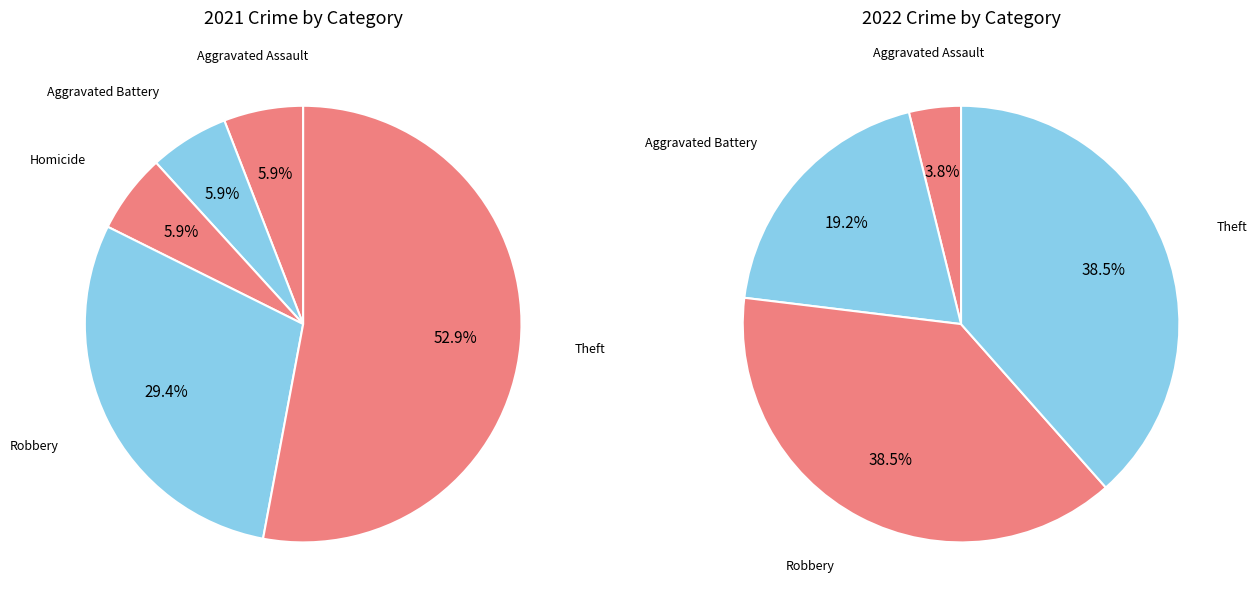

True or false: Theft accounts for 37% of the total.

False